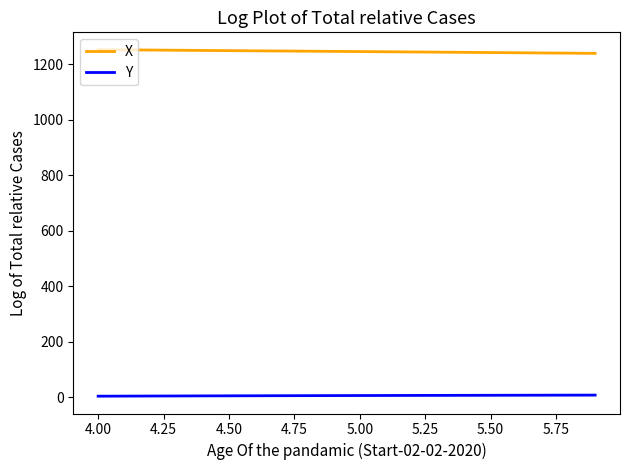

Which series has the largest total across all categories?

X